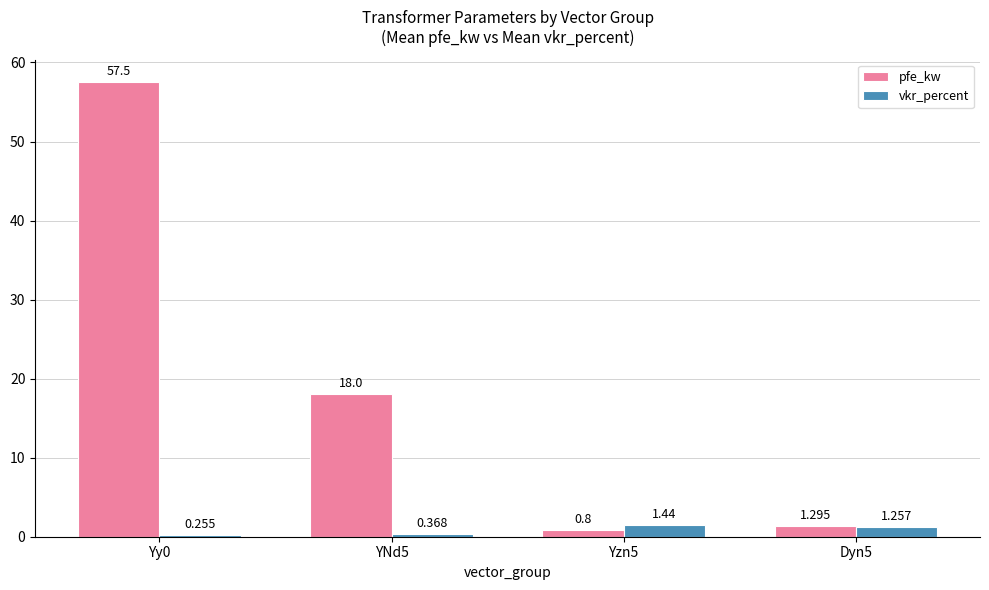

At Yy0, list the series in order from smallest to largest.

vkr_percent, pfe_kw